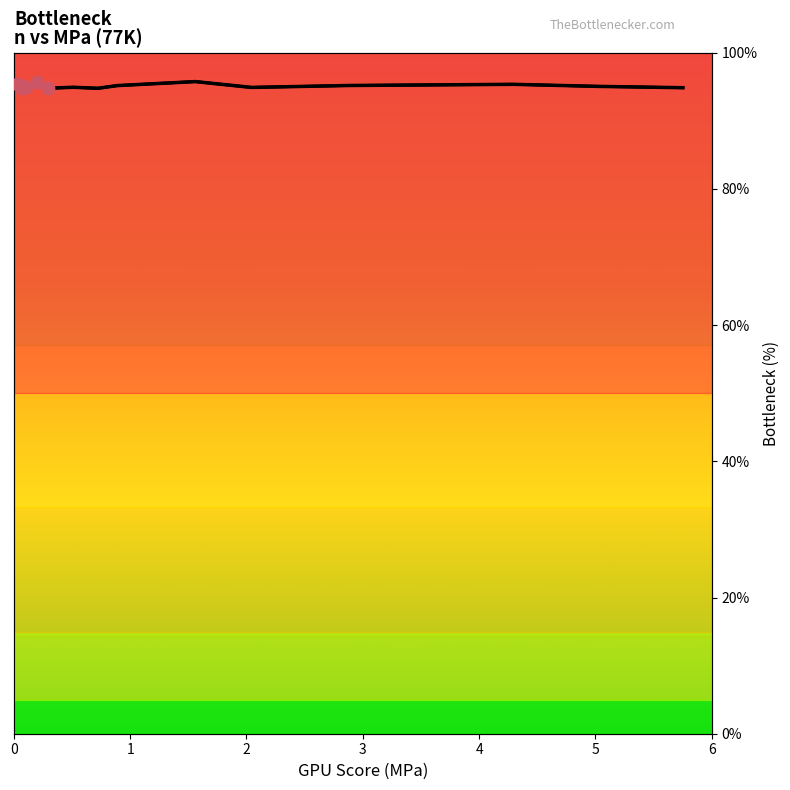

Which series reaches the maximum Y coordinate?

n